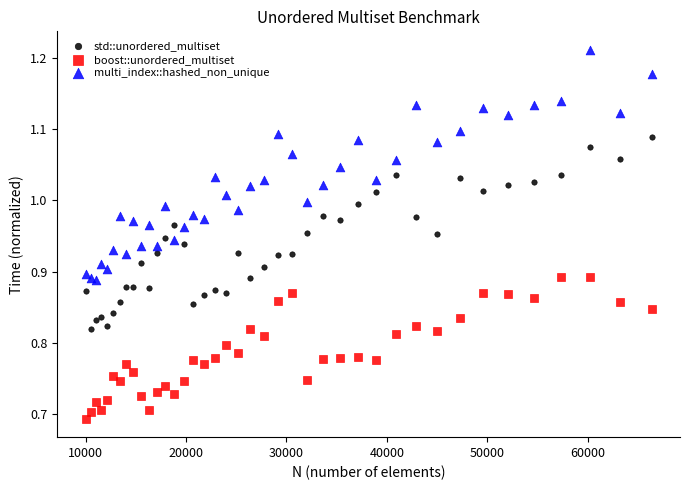

Which series reaches the minimum Y coordinate?

boost::unordered_multiset